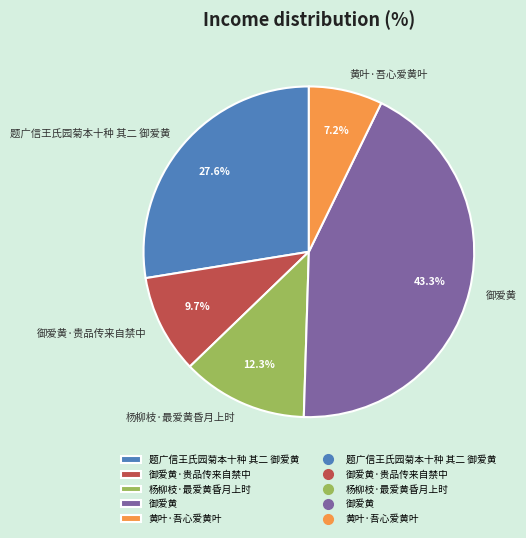

Which has a higher value, 御爱黄 or 御爱黄·贵品传来自禁中?

御爱黄